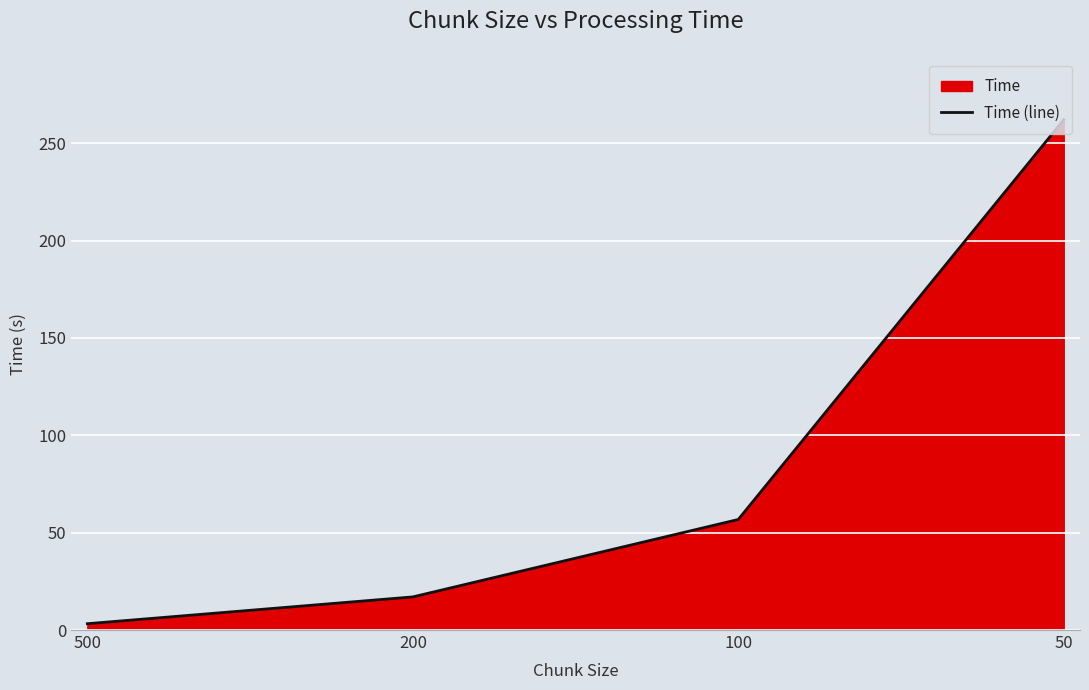

List the labels in order of value, largest first.

50, 100, 200, 500